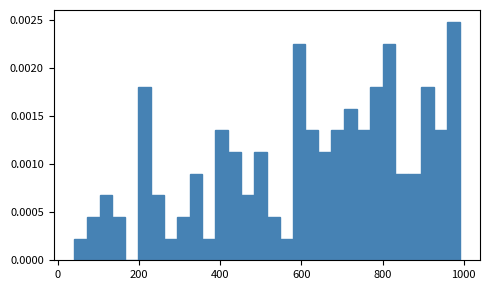

Read against the x-axis, roughly where is the centre of the tallest bar?

980